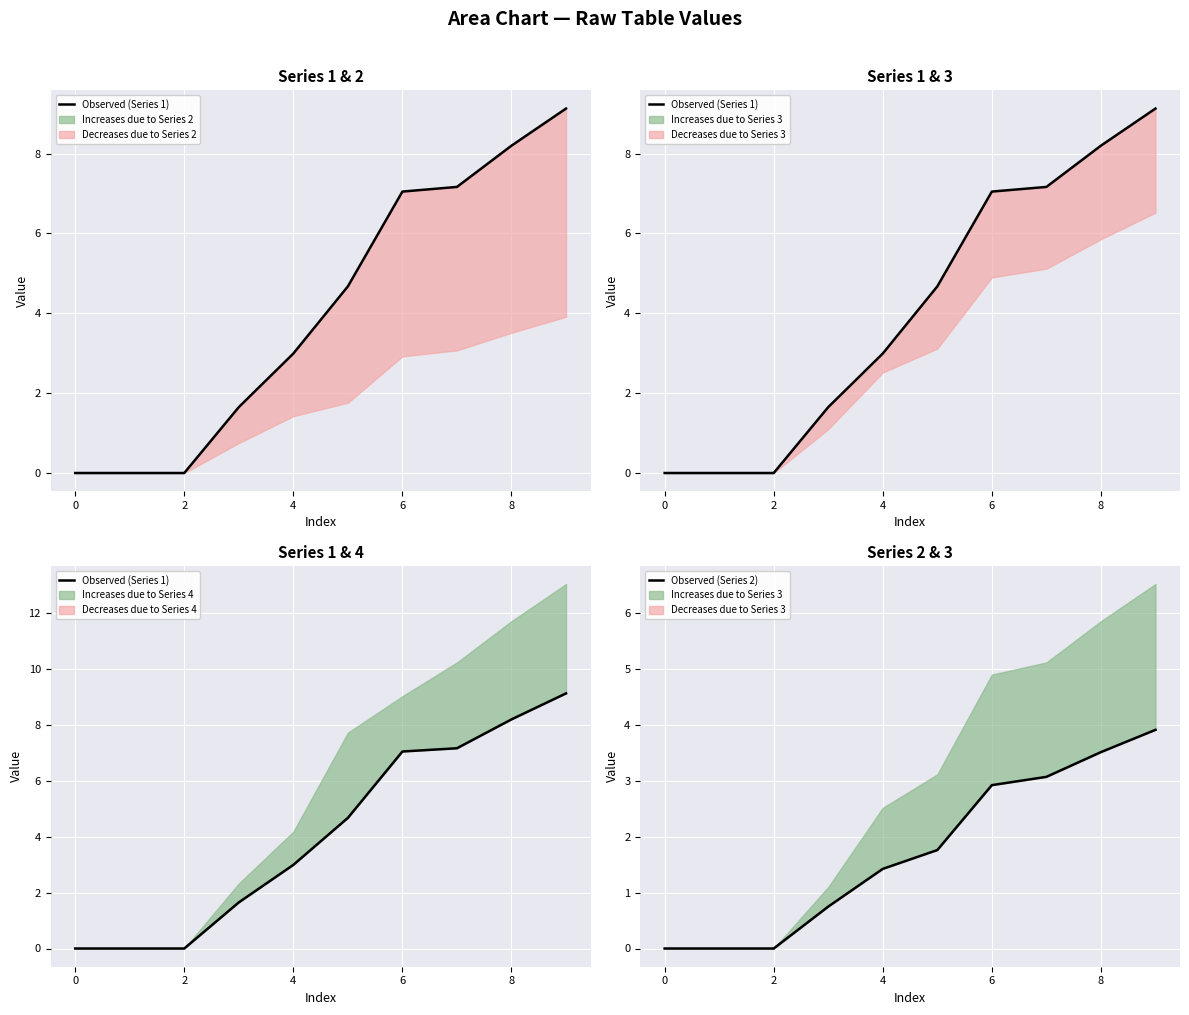

Which series has the largest total across all categories?

Observed (Series 1)